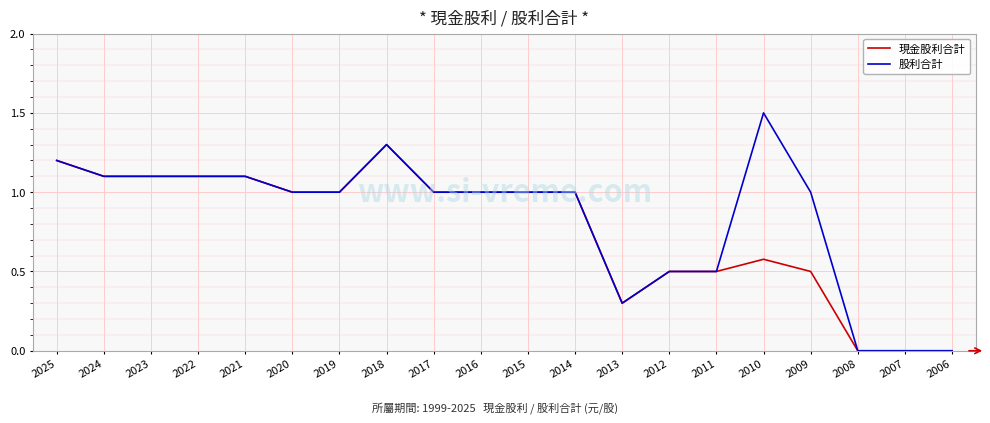

Does the chart display data point markers on the line(s)?

No